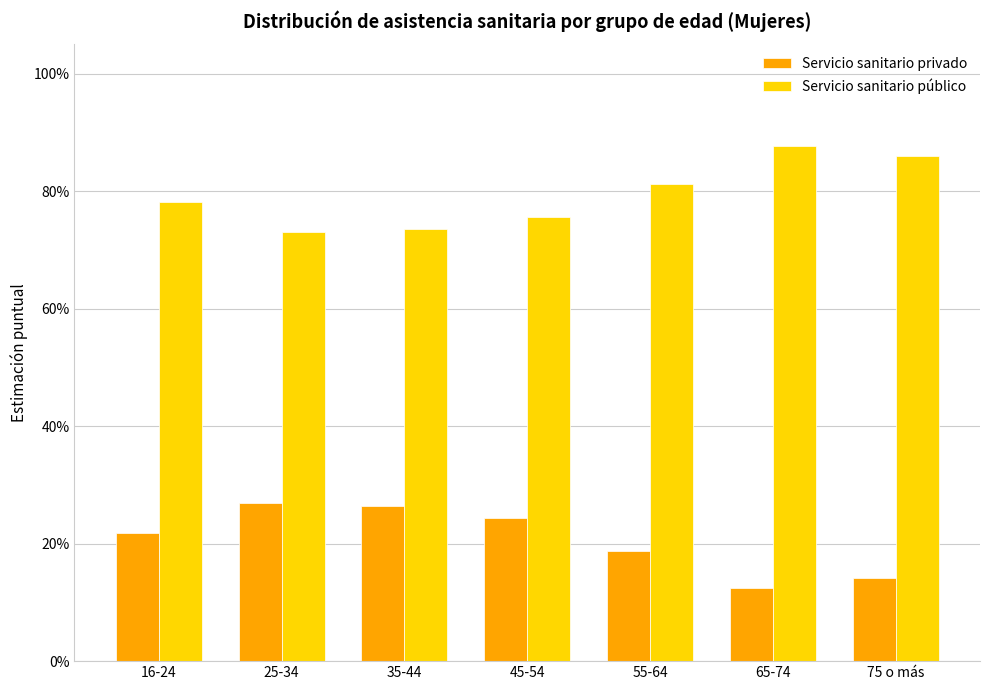

Reading left to right, extract all data points from this chart.

Servicio sanitario privado: 16-24=0.2	25-34=0.3	35-44=0.3	45-54=0.2	55-64=0.2	65-74=0.1	75 o más=0.1
Servicio sanitario público: 16-24=0.8	25-34=0.7	35-44=0.7	45-54=0.8	55-64=0.8	65-74=0.9	75 o más=0.9